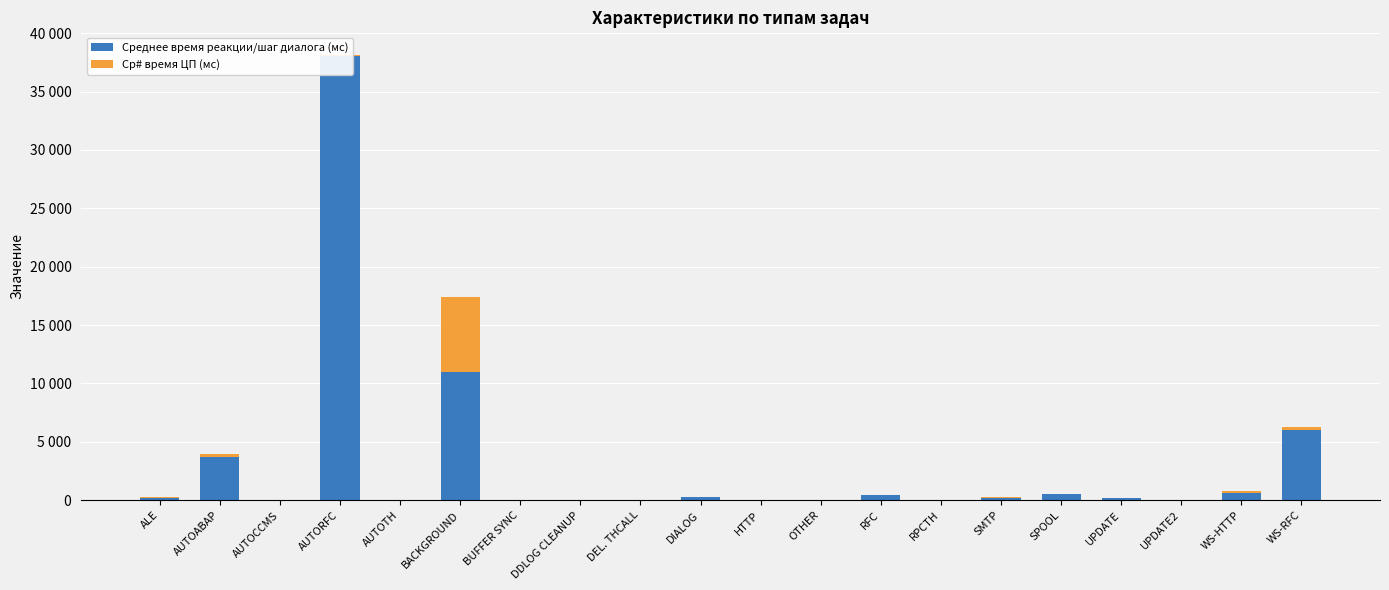

What is the average value of the Ср# время ЦП (мс) series?

373.0